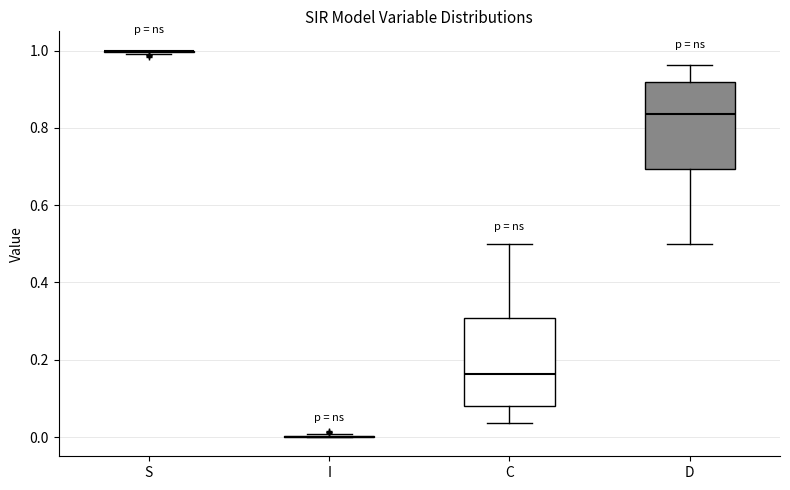

Reading left to right, read every box against the y-axis: the position of its median line, the range the box covers, and the ends of its whiskers. The values are not printed on the chart, so give them approximately, as read against the axis.

S: box collapsed to a line at 1.00, whiskers 1.00 to 1.00
I: box collapsed to a line at 0.00, whiskers 0.00 to 0.00
C: median 0.16, box 0.08 to 0.30, whiskers 0.04 to 0.50
D: median 0.84, box 0.70 to 0.92, whiskers 0.50 to 0.96